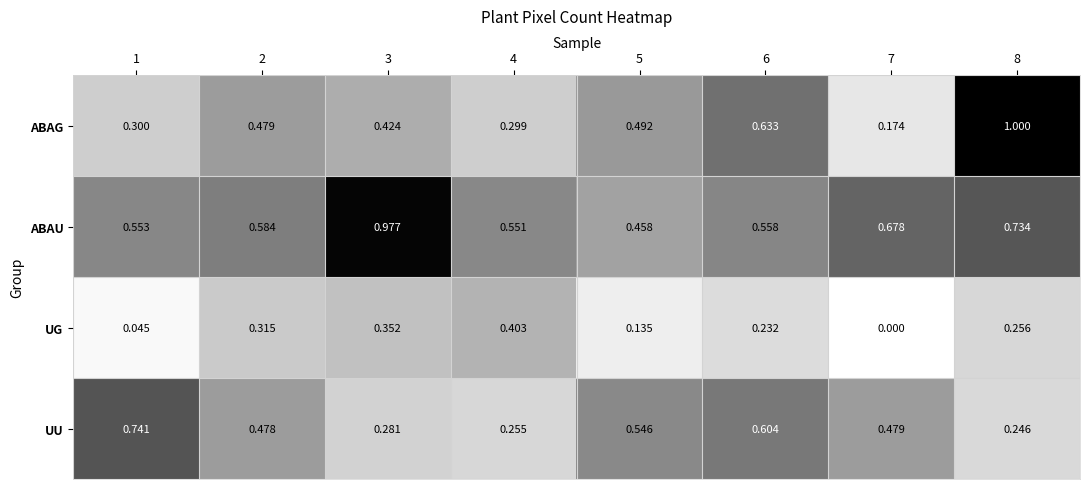

Which series changed the most between 2 and 3?

ABAU